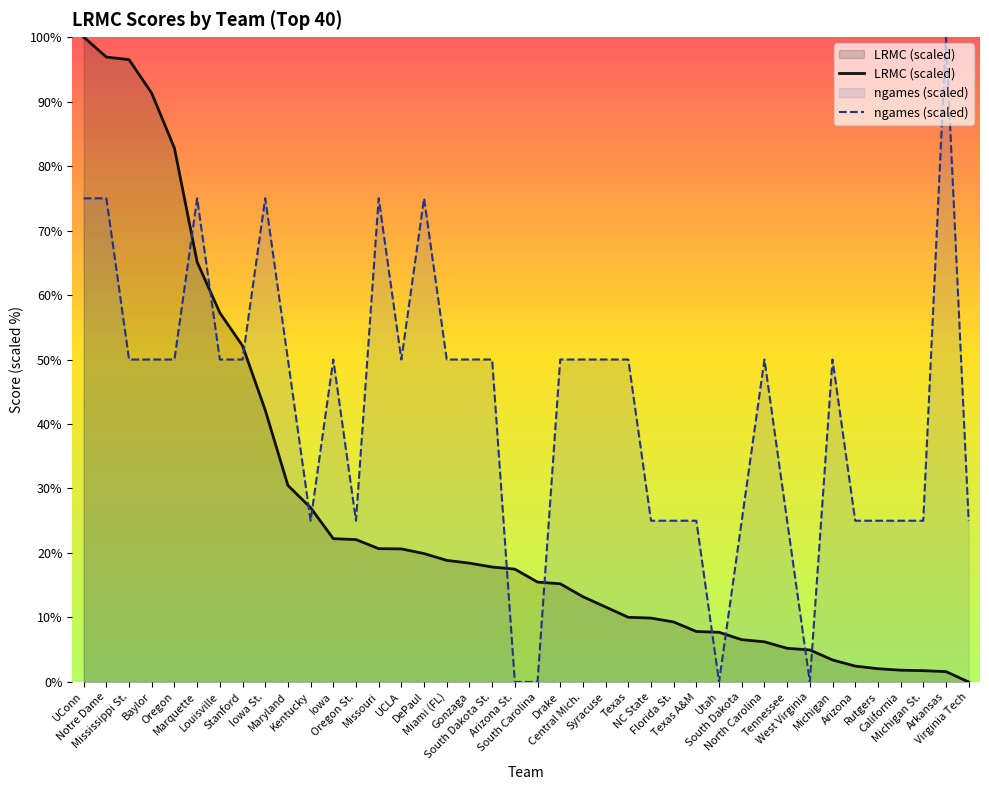

List the series in order of their peak value, lowest first.

LRMC (scaled), ngames (scaled)